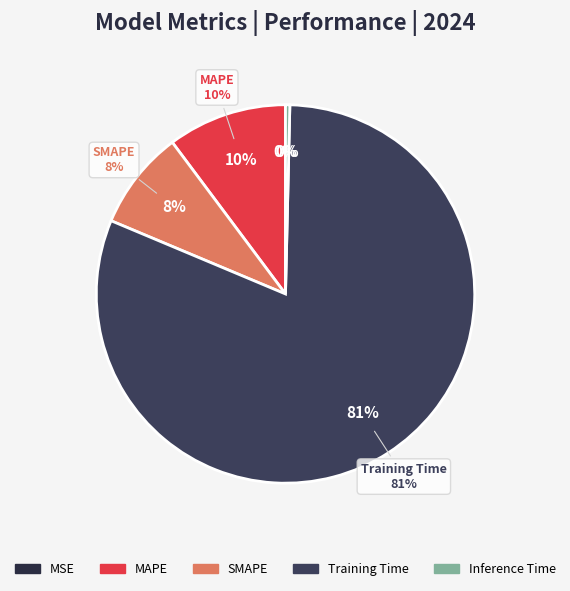

Which has a higher value, MAPE or Training Time?

Training Time